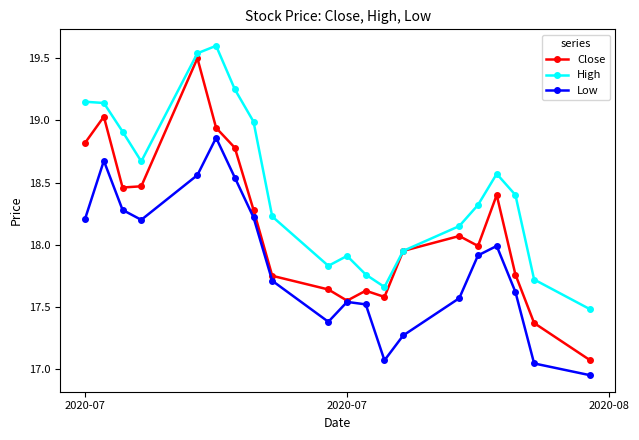

Which series has the largest range (max minus min)?

Close